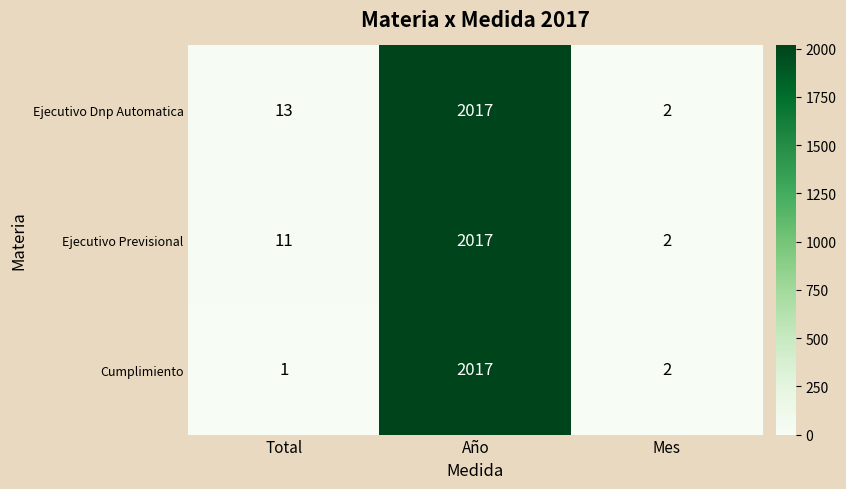

What is the sum of all Ejecutivo Dnp Automatica values?

2032